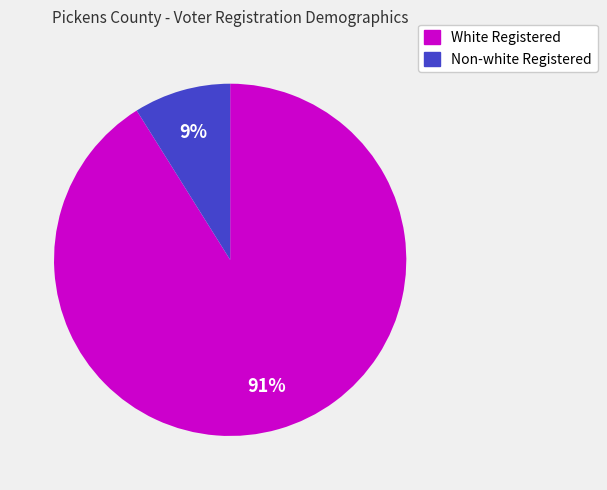

To the nearest percent, what is the average slice percentage?

50%